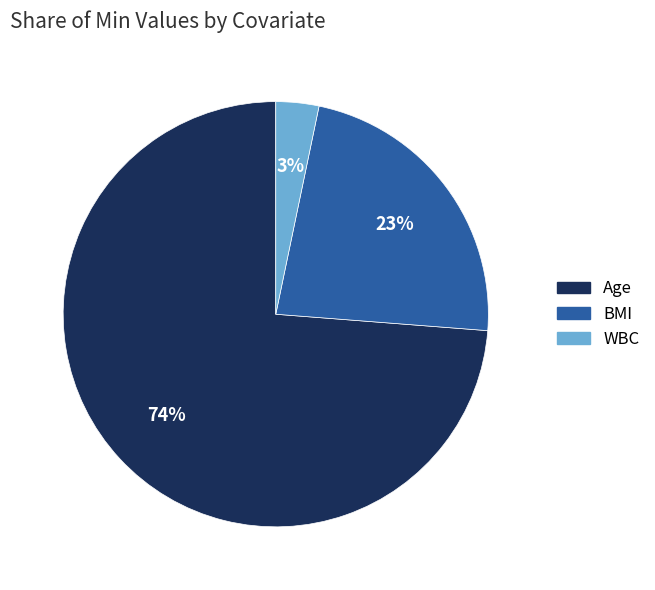

What is the smallest slice in the pie chart?

WBC